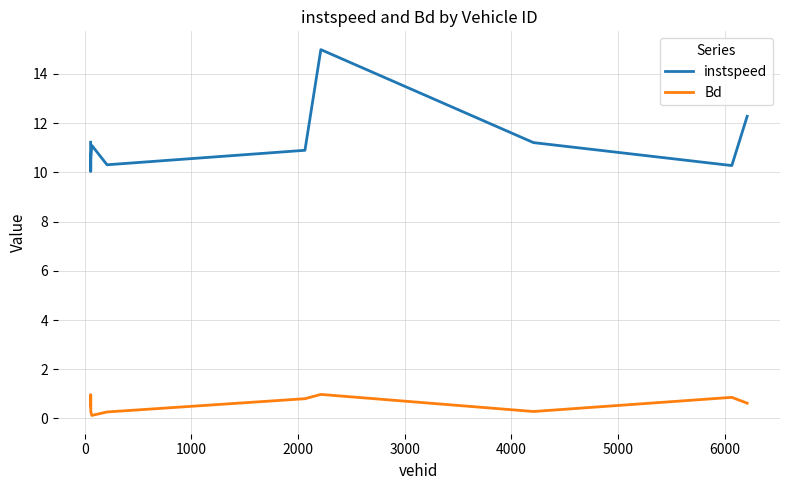

What are all the series names shown in the legend?

instspeed, Bd